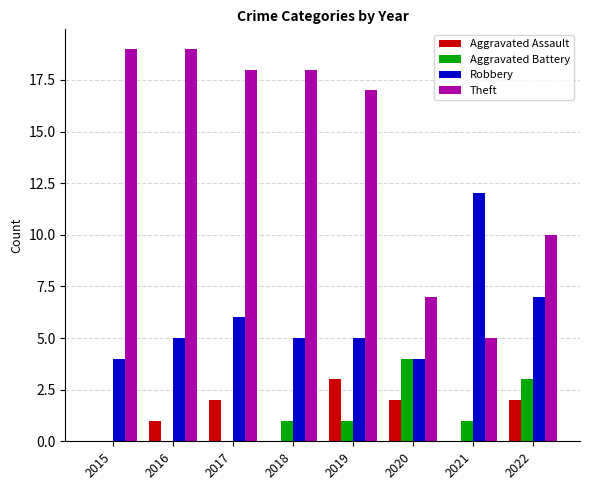

Which category has the highest value in the Aggravated Assault series?

2019